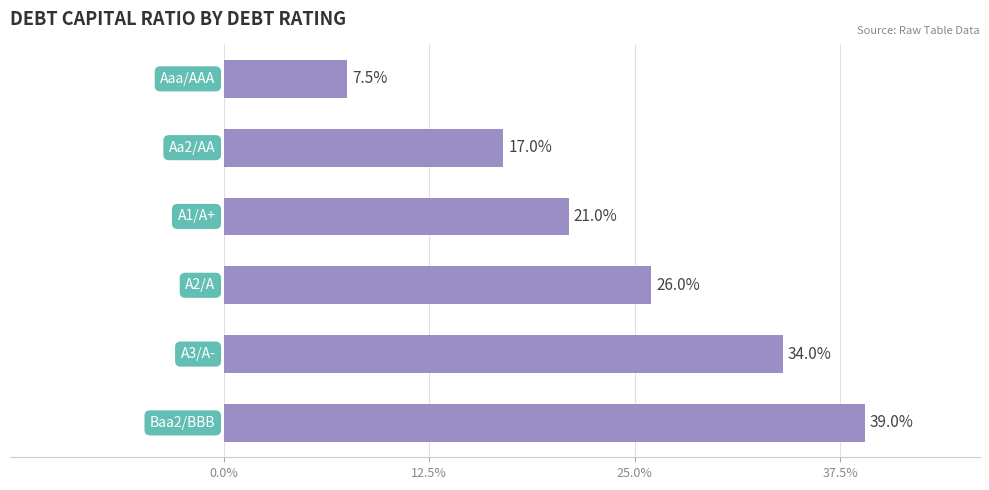

Are the bars horizontal?

Yes